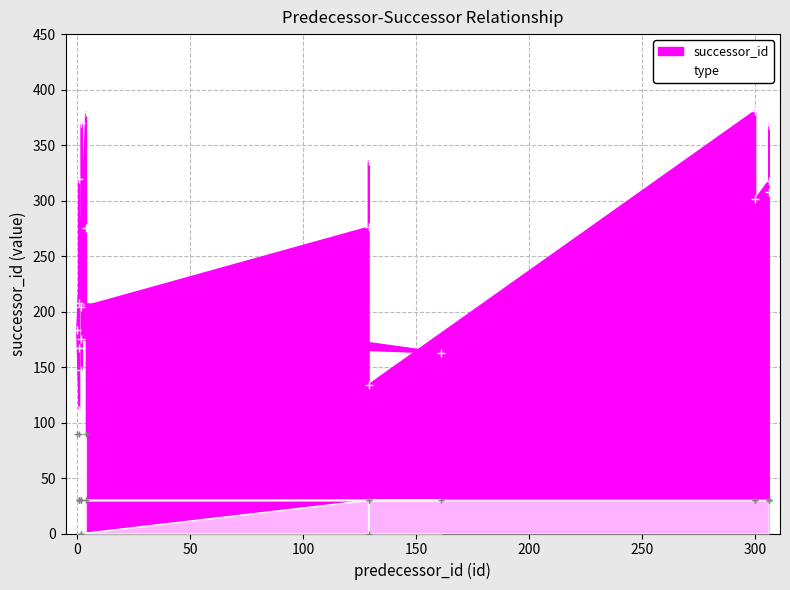

At which label does type reach its peak?

4